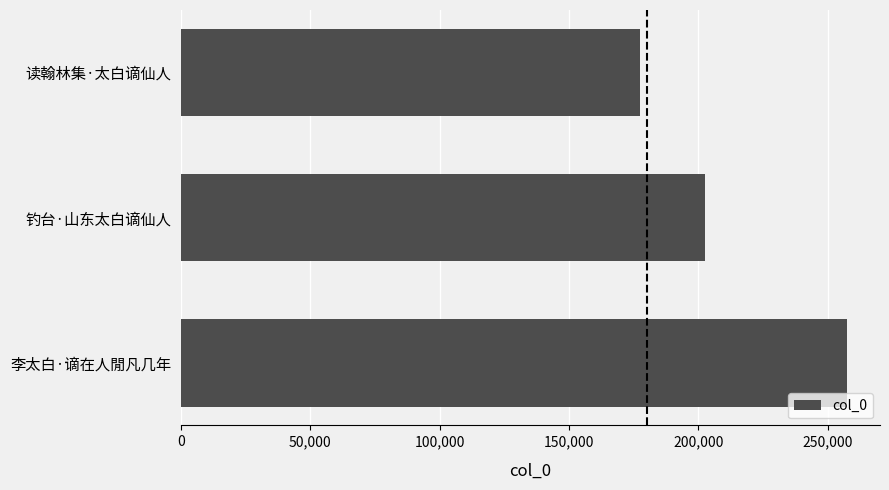

How many bars are there in total?

3